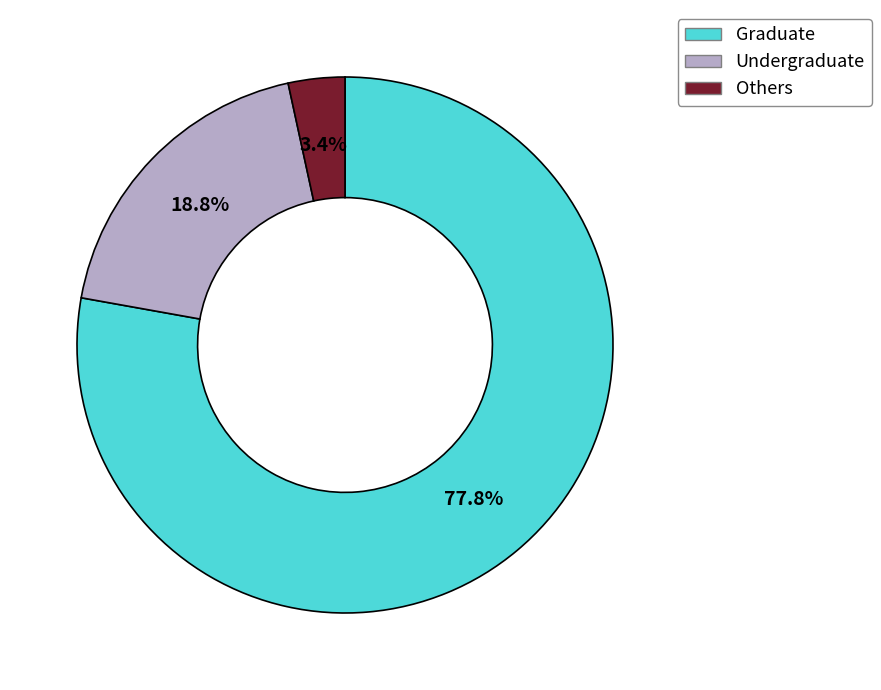

Which has a higher value, Undergraduate or Others?

Undergraduate